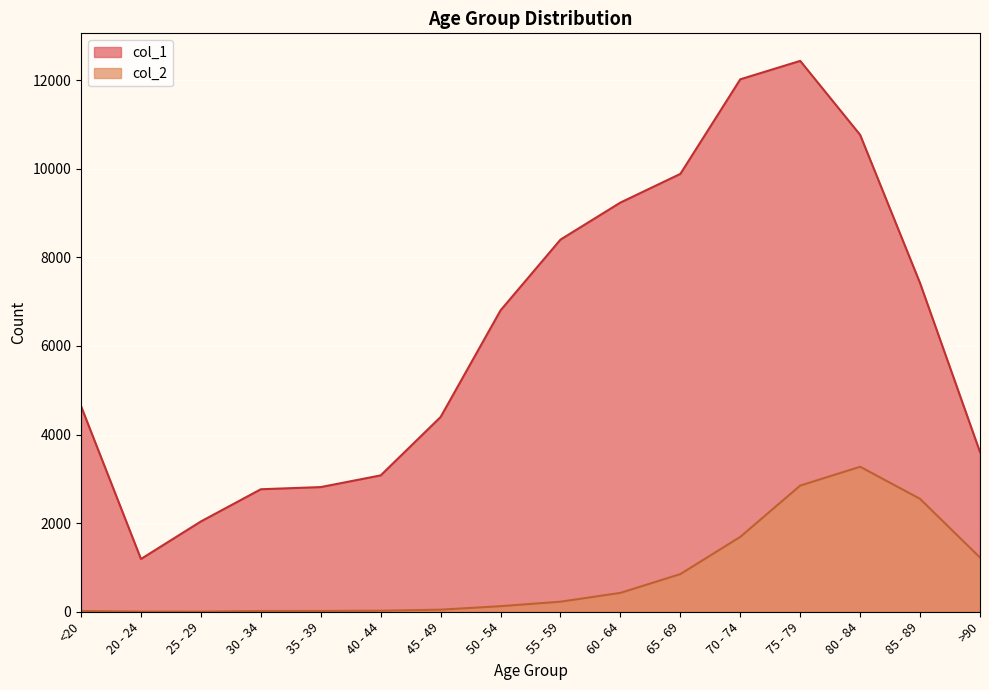

The value of col_1 at >90 is 3604. True or false?

True